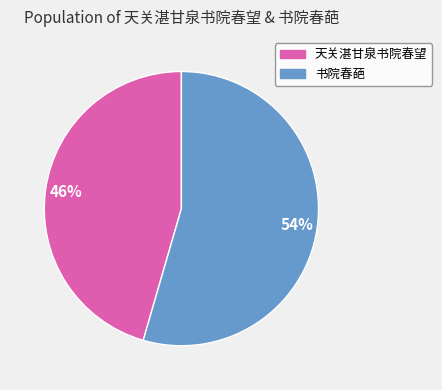

How many slices are in this pie chart?

2